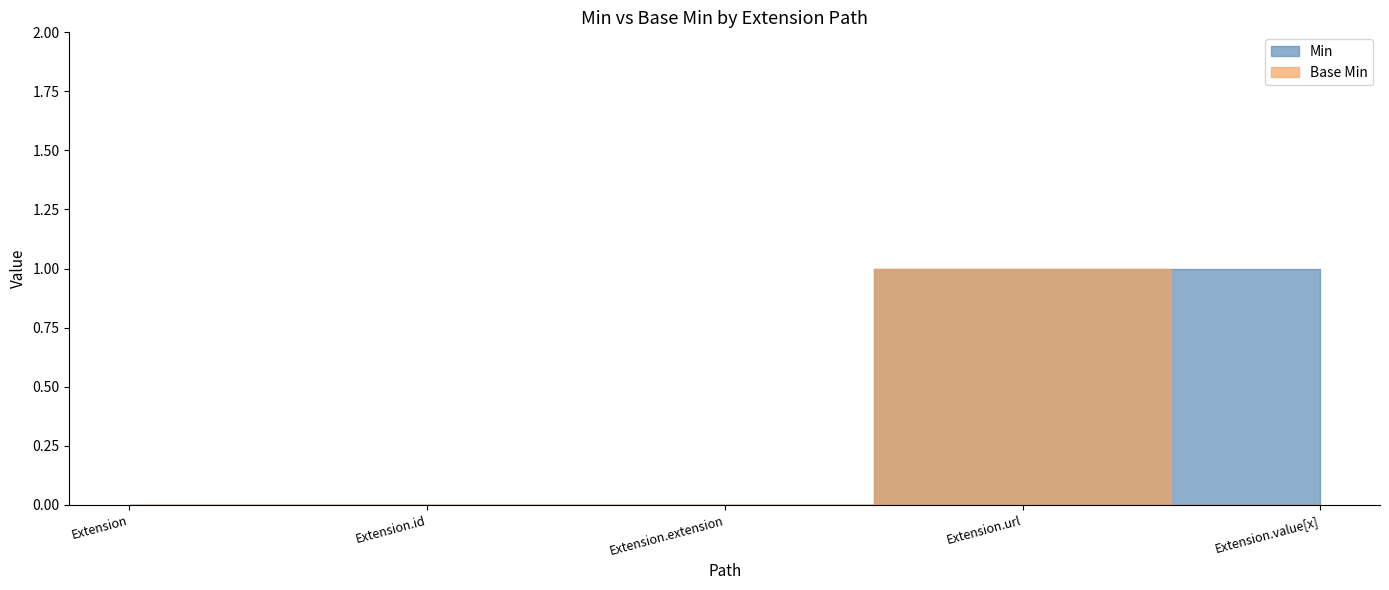

List the series in order of their overall mean, lowest first.

Base Min, Min